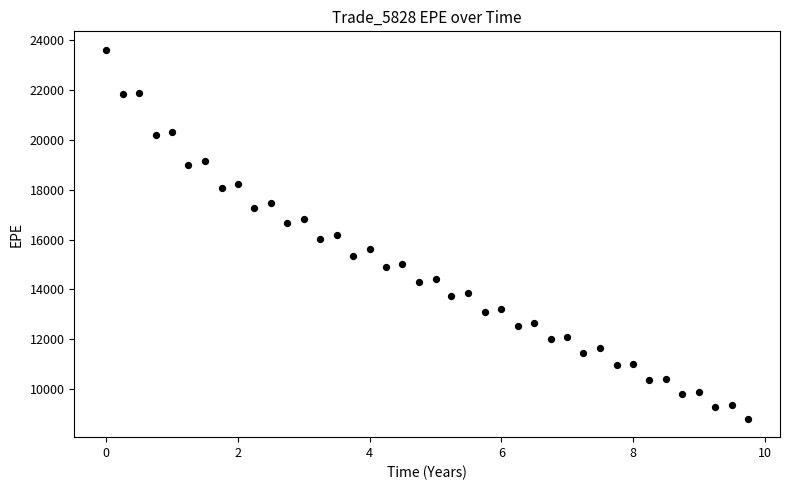

What is the range of X values (max minus min)?

9.7